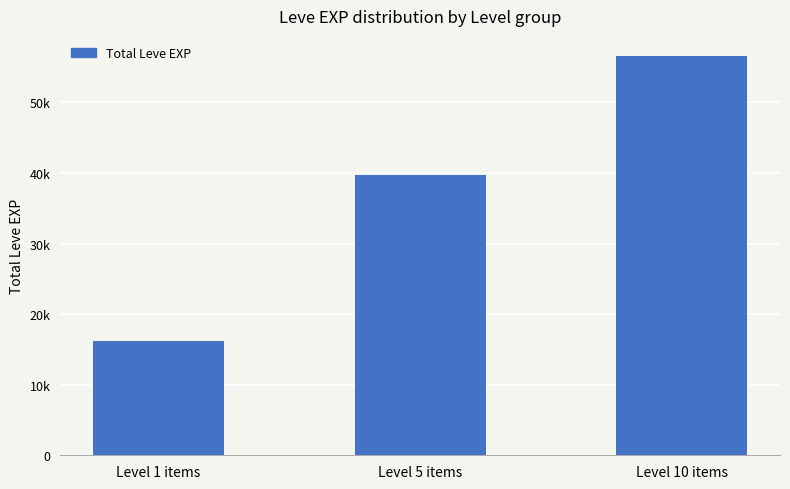

Rank the categories by value from highest to lowest.

Level 10 items, Level 5 items, Level 1 items